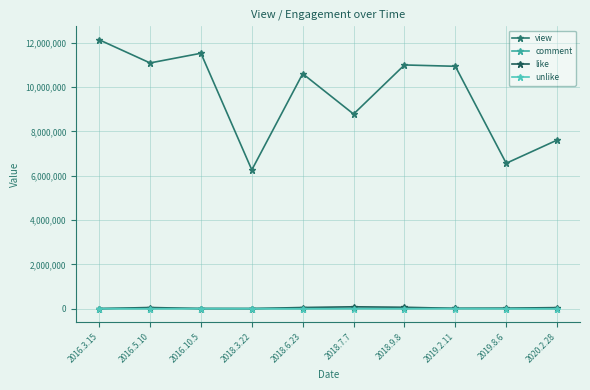

What is the maximum value shown in the chart?

12132621